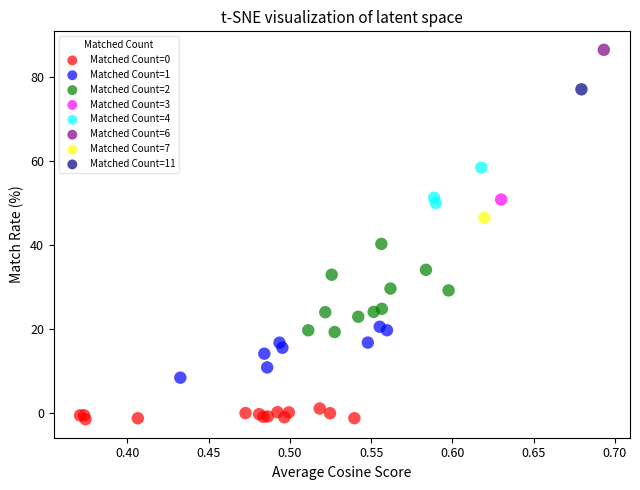

Which series contains the lowest Y value?

Matched Count=0